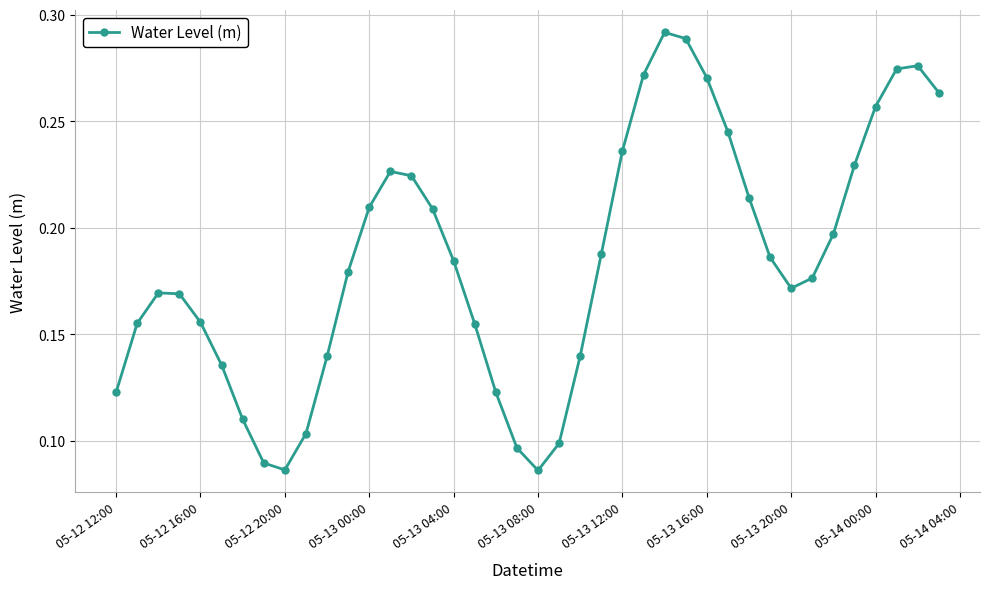

What is the sum of all values?

7.4